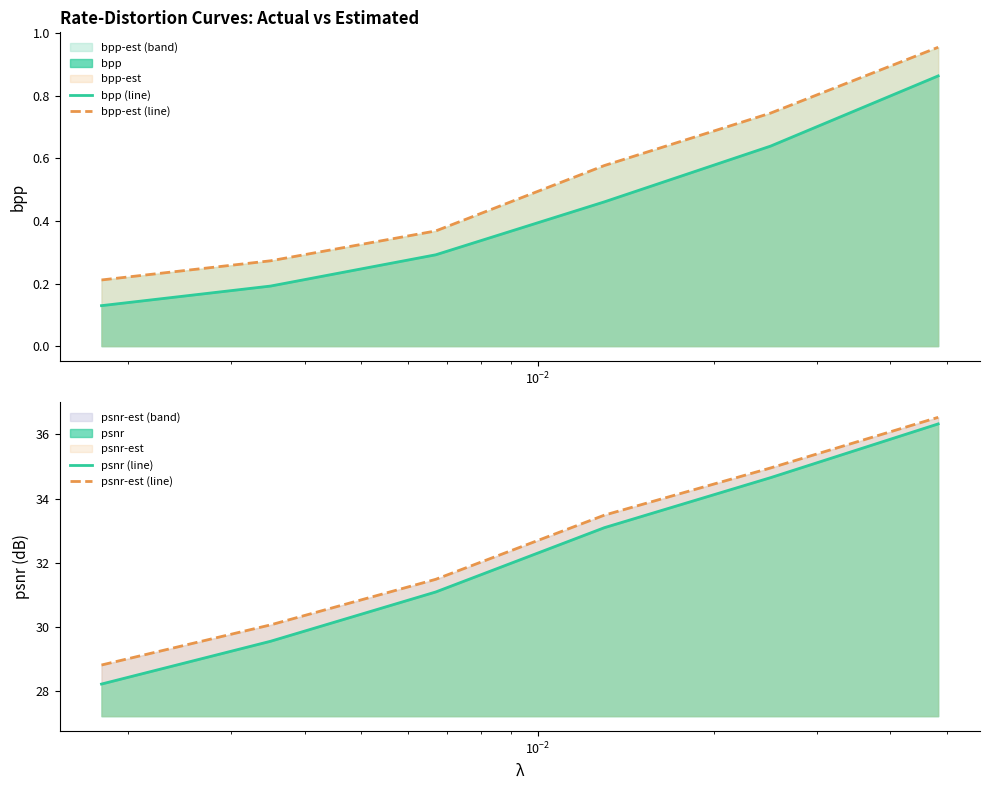

What is the smallest value displayed?

0.1